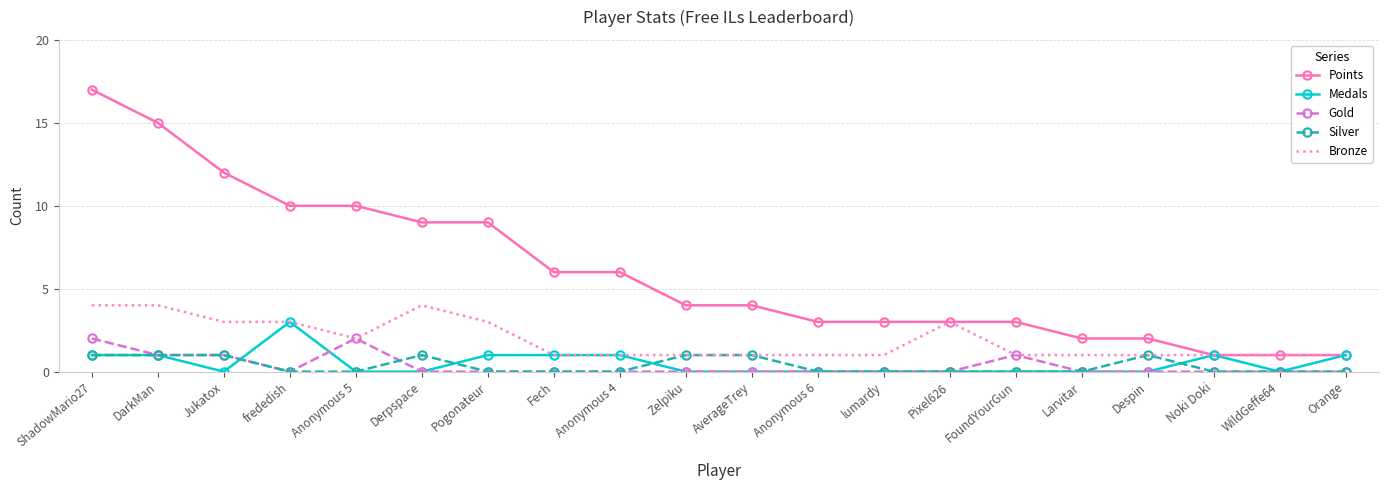

Which series ends up on top after the final intersection of Medals and Silver?

Medals